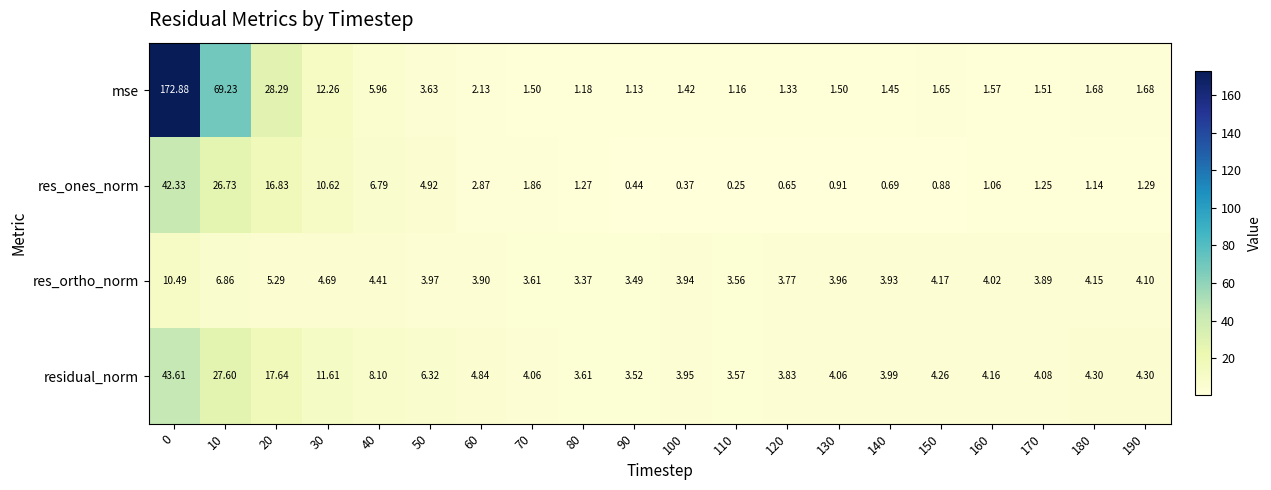

Rank the series at 140 from highest to lowest value.

residual_norm, res_ortho_norm, mse, res_ones_norm